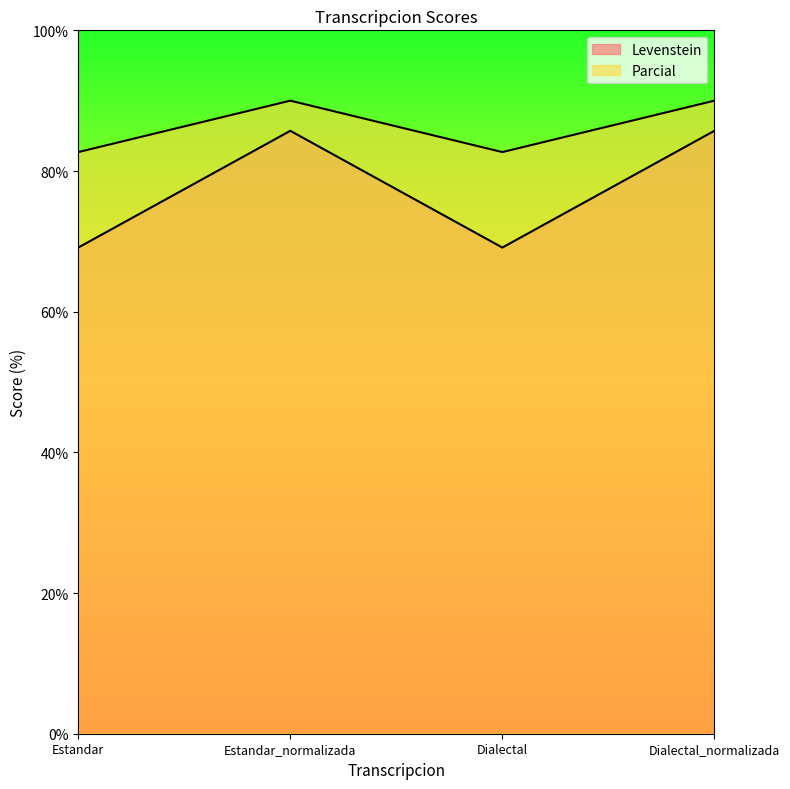

True or false: Parcial and Levenstein cross at least once.

False